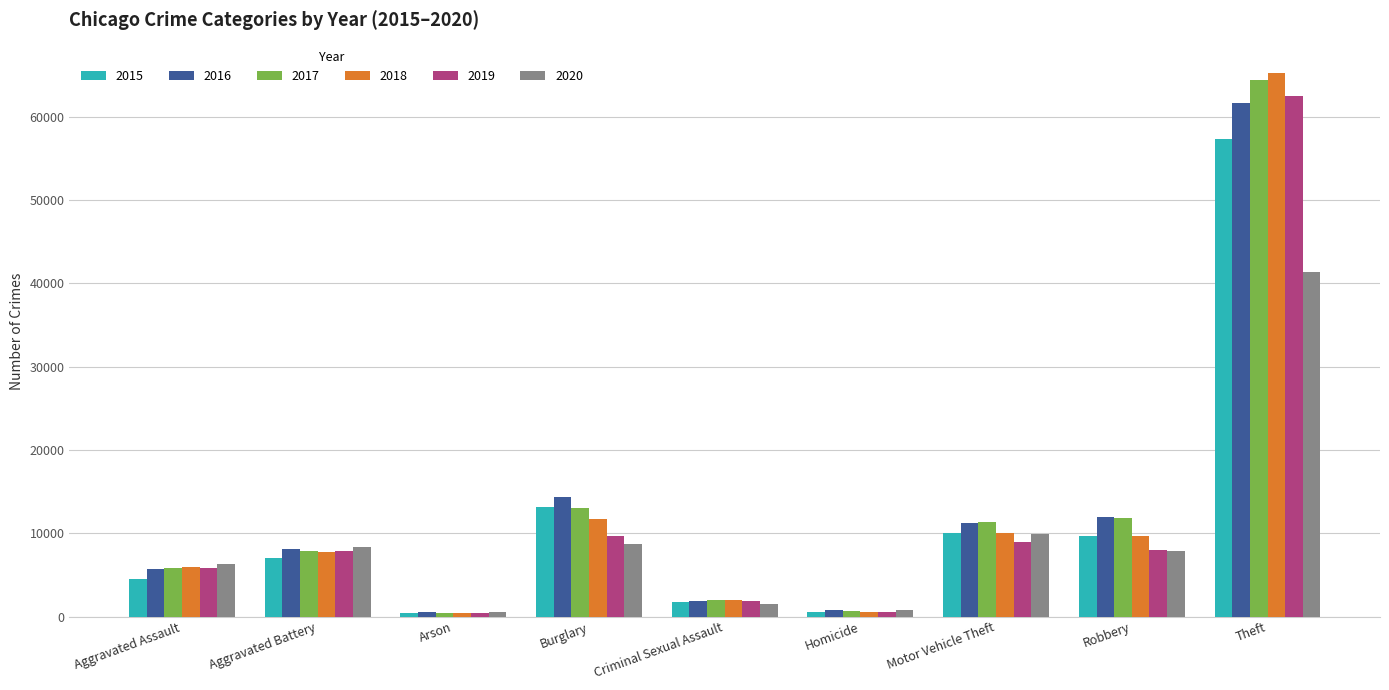

The 2016 series shows 515 at Arson. True or false?

True